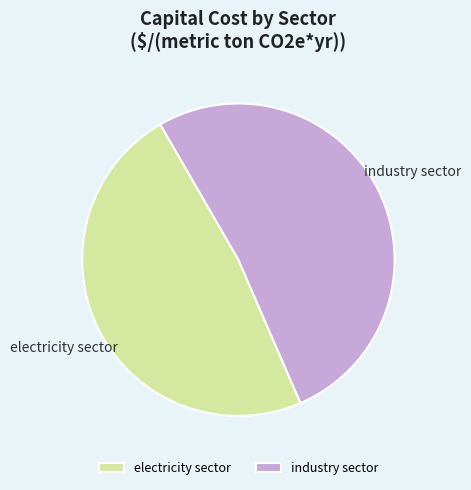

What is the largest slice in the pie chart?

industry sector